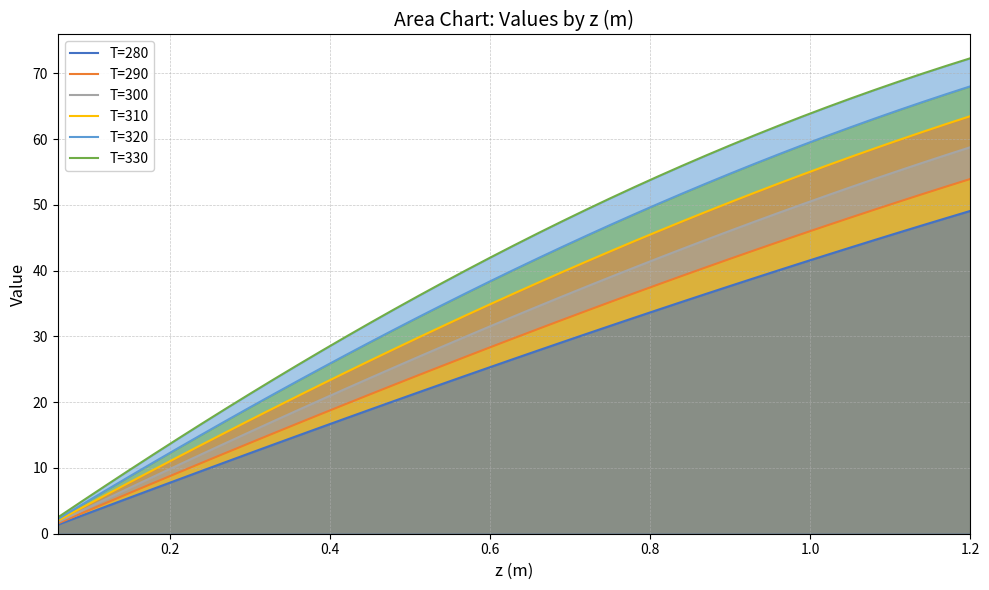

How many values in the T=310 series exceed 36?

20